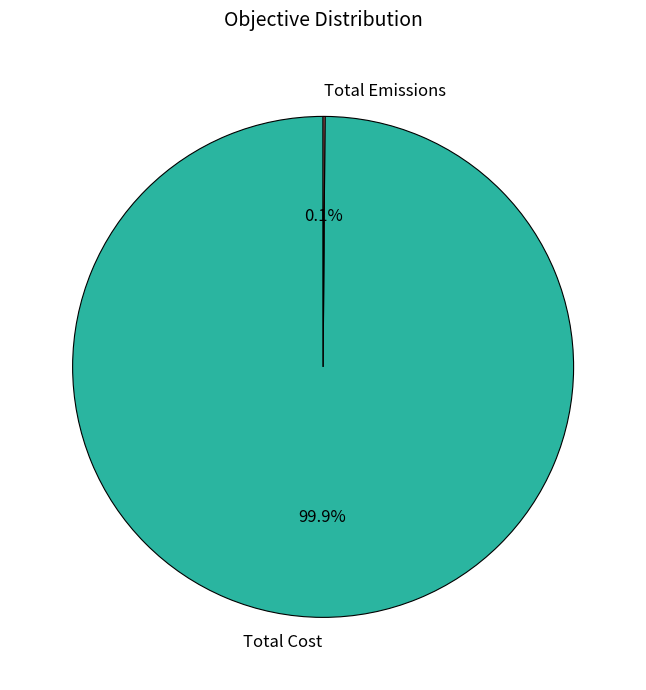

Which category accounts for the majority?

Total Cost